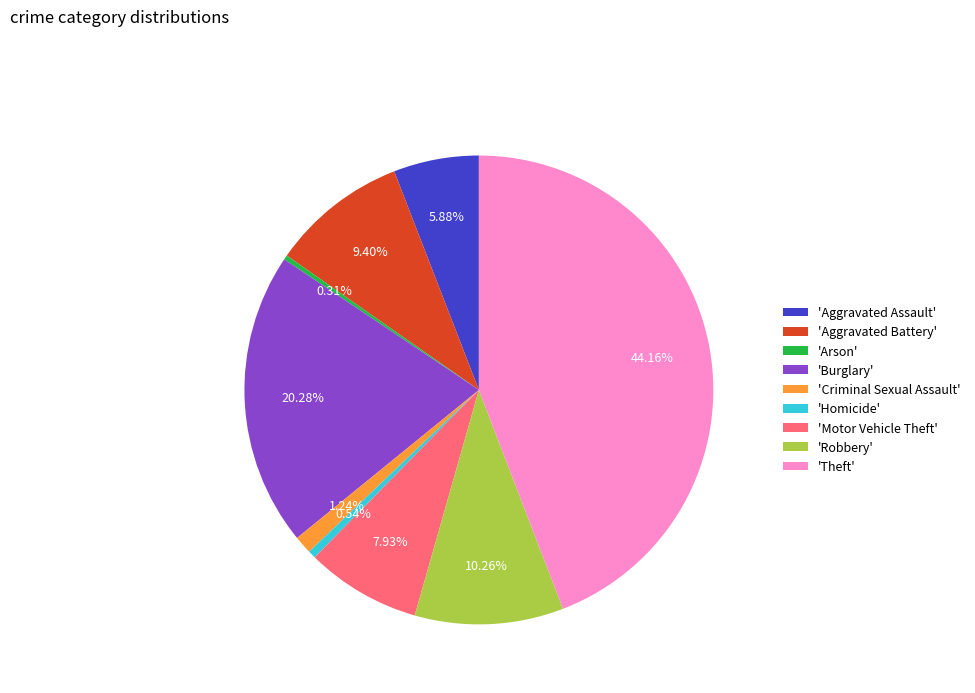

How many slices are in this pie chart?

9